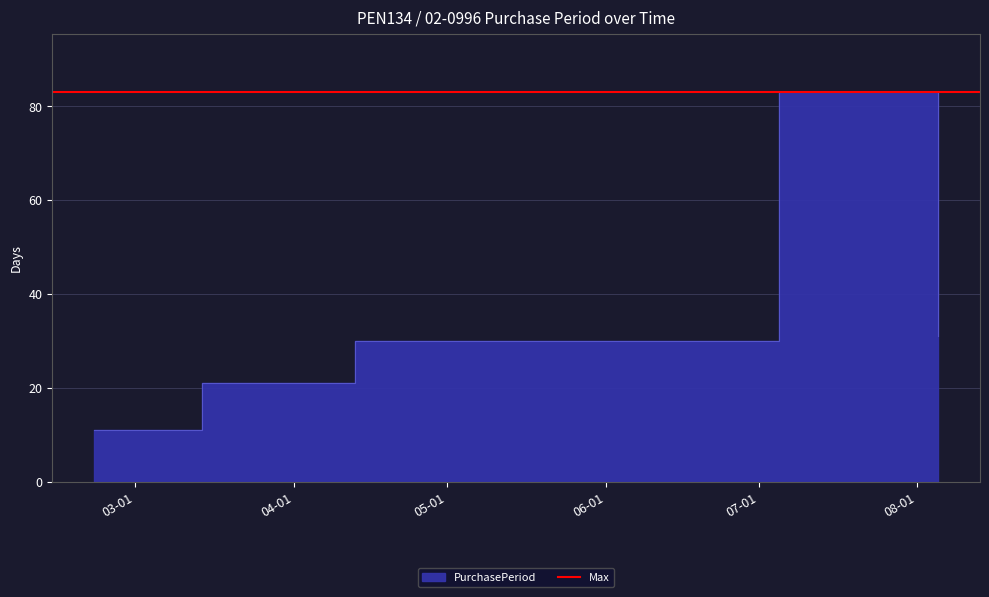

Reading left to right, transcribe all the data shown in this chart.

2016-02-22=11	2016-03-14=21	2016-04-13=30	2016-07-05=83	2016-08-05=31